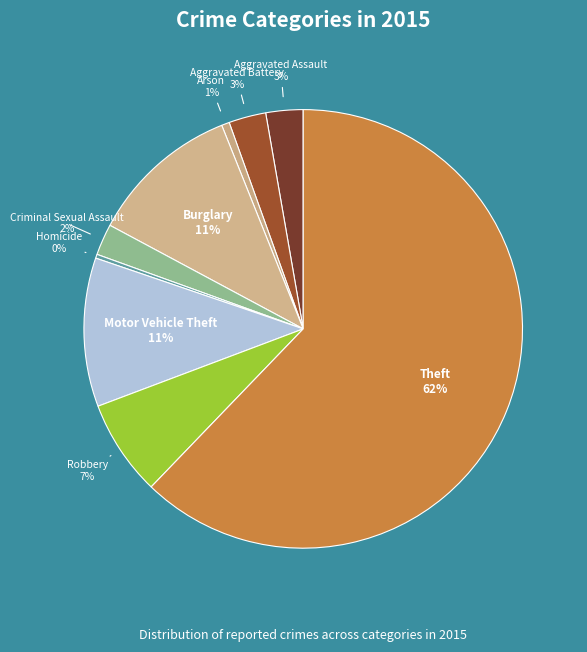

Which category has the biggest portion of the pie?

Theft